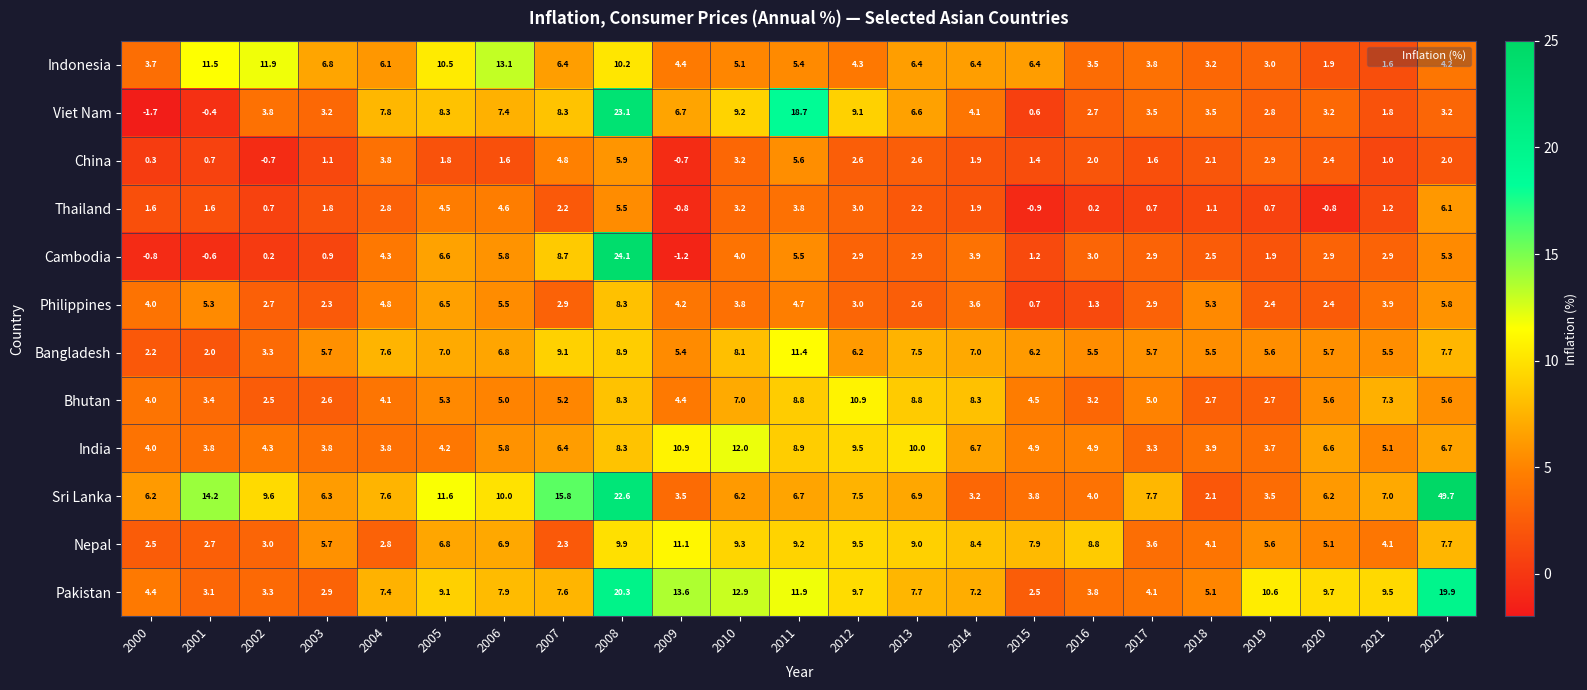

Is it true that Viet Nam equals 8.3 at 2005?

True